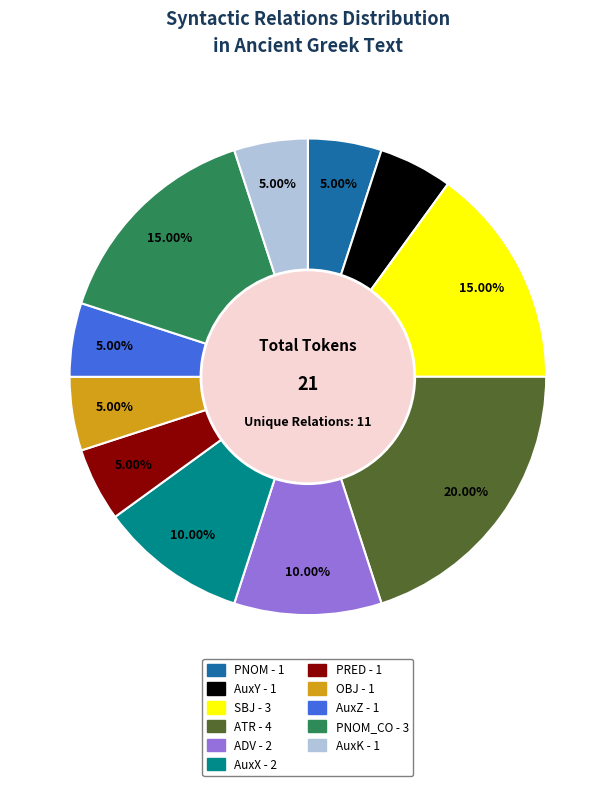

Does any single category account for the majority?

No